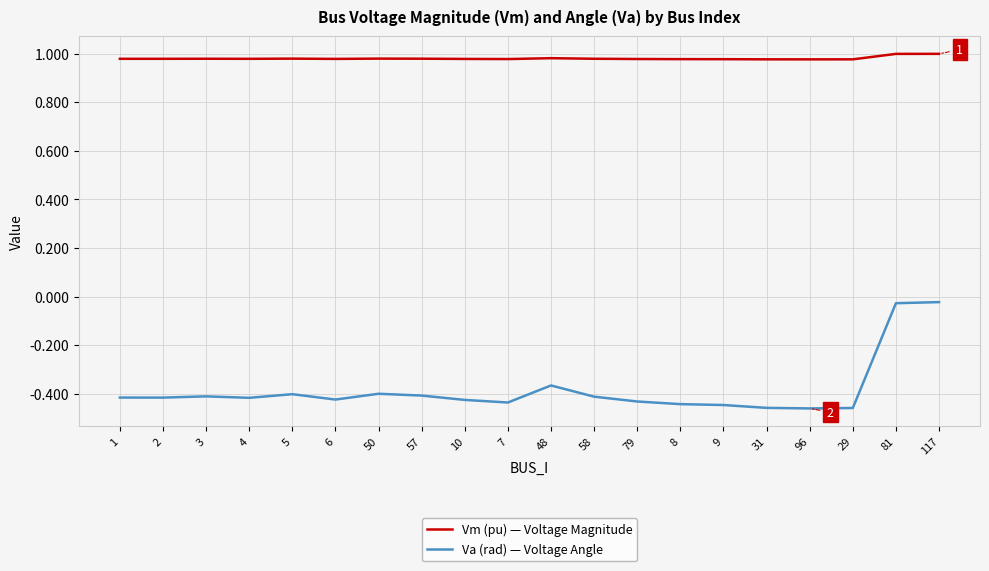

True or false: Vm (pu) — Voltage Magnitude and Va (rad) — Voltage Angle cross at least once.

False